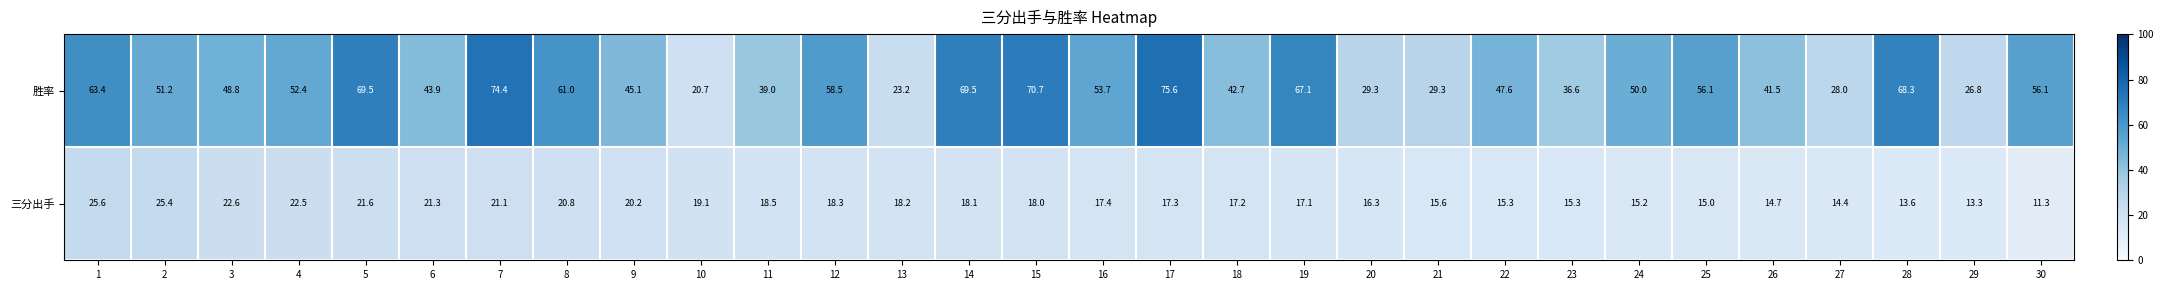

What is the difference between the highest and lowest values at 22?

32.3